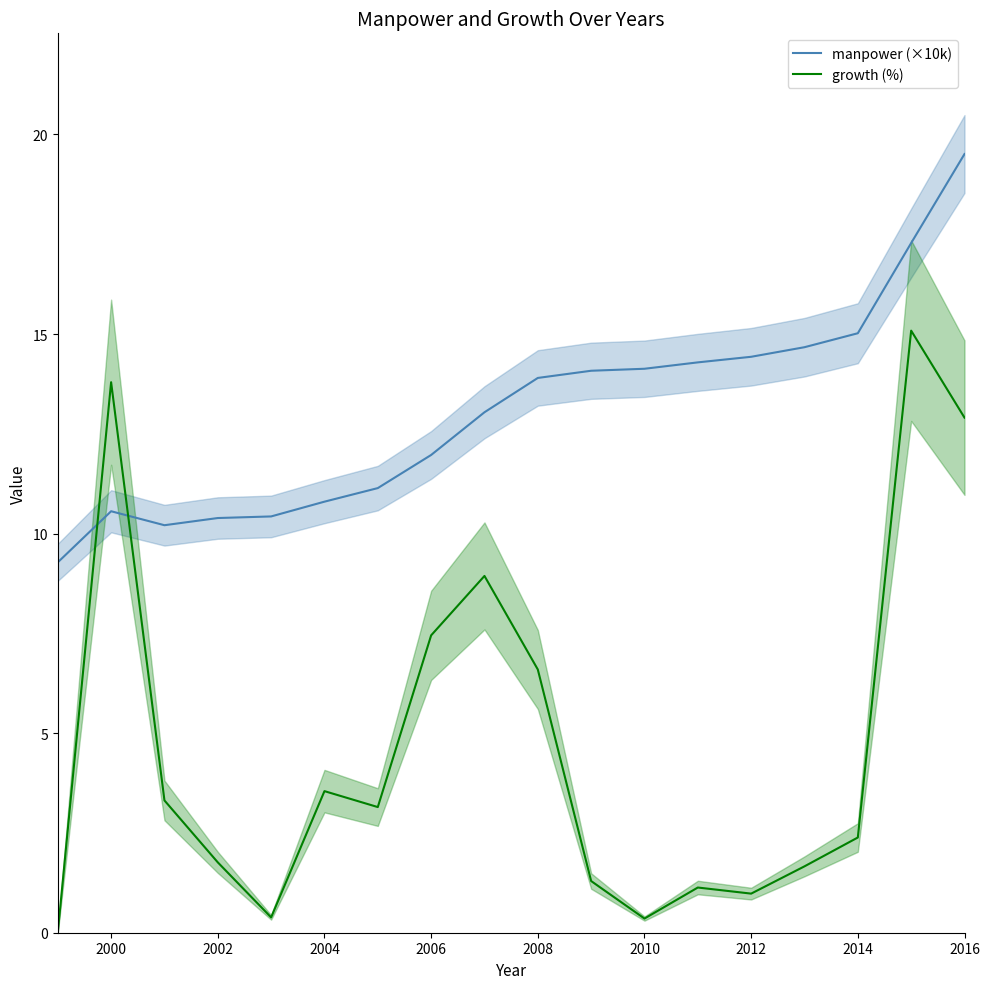

The manpower (×10k) series shows 5.9 at 2012. True or false?

False